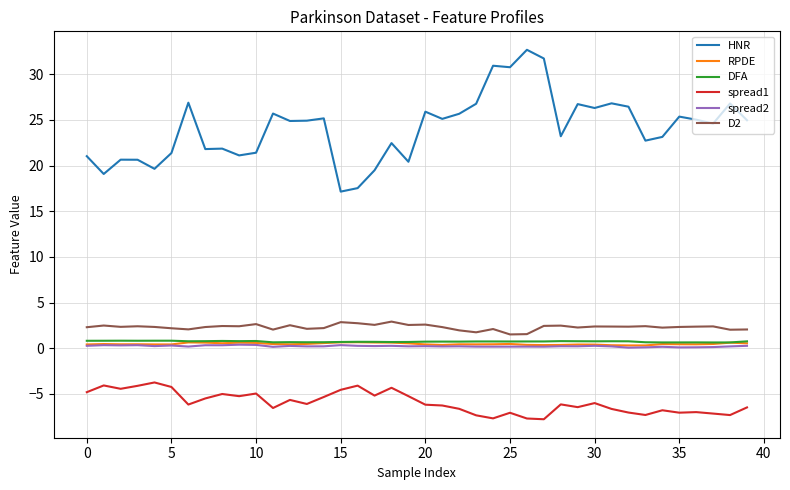

True or false: DFA and spread1 intersect in this chart.

False